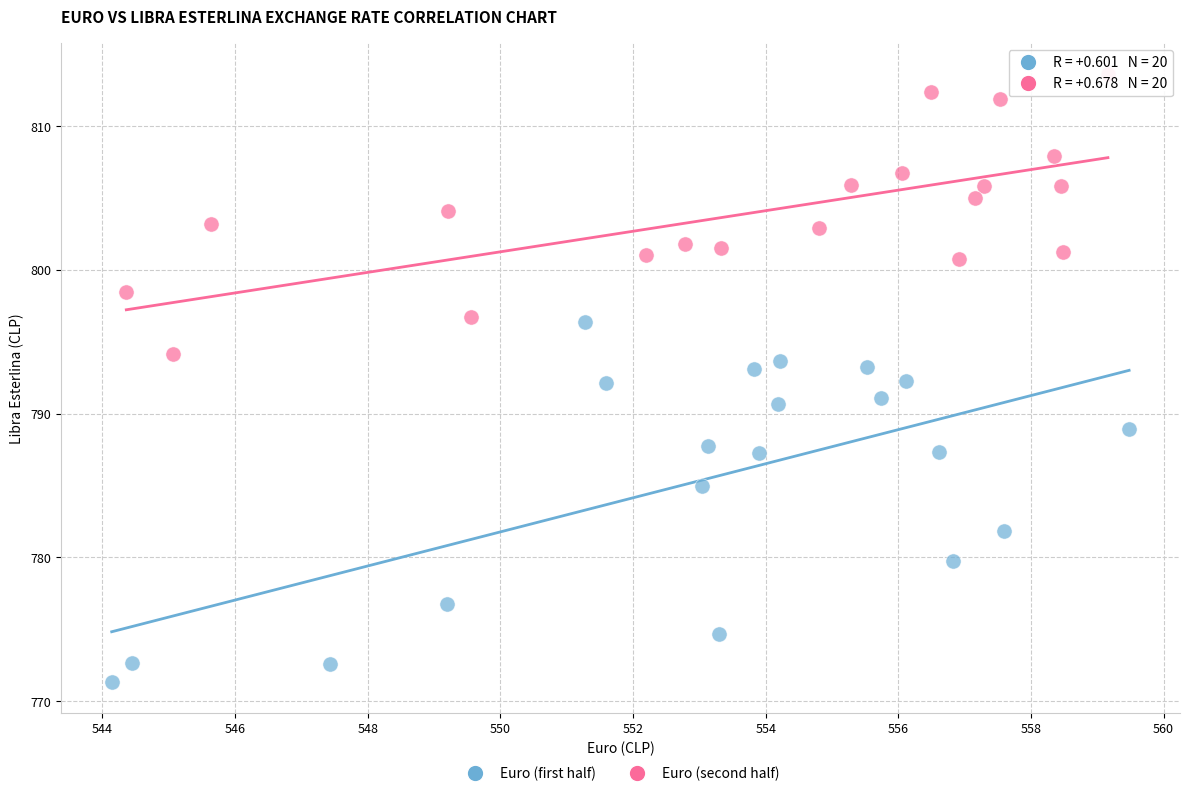

Which series has the widest spread of Y values?

Euro (first half)